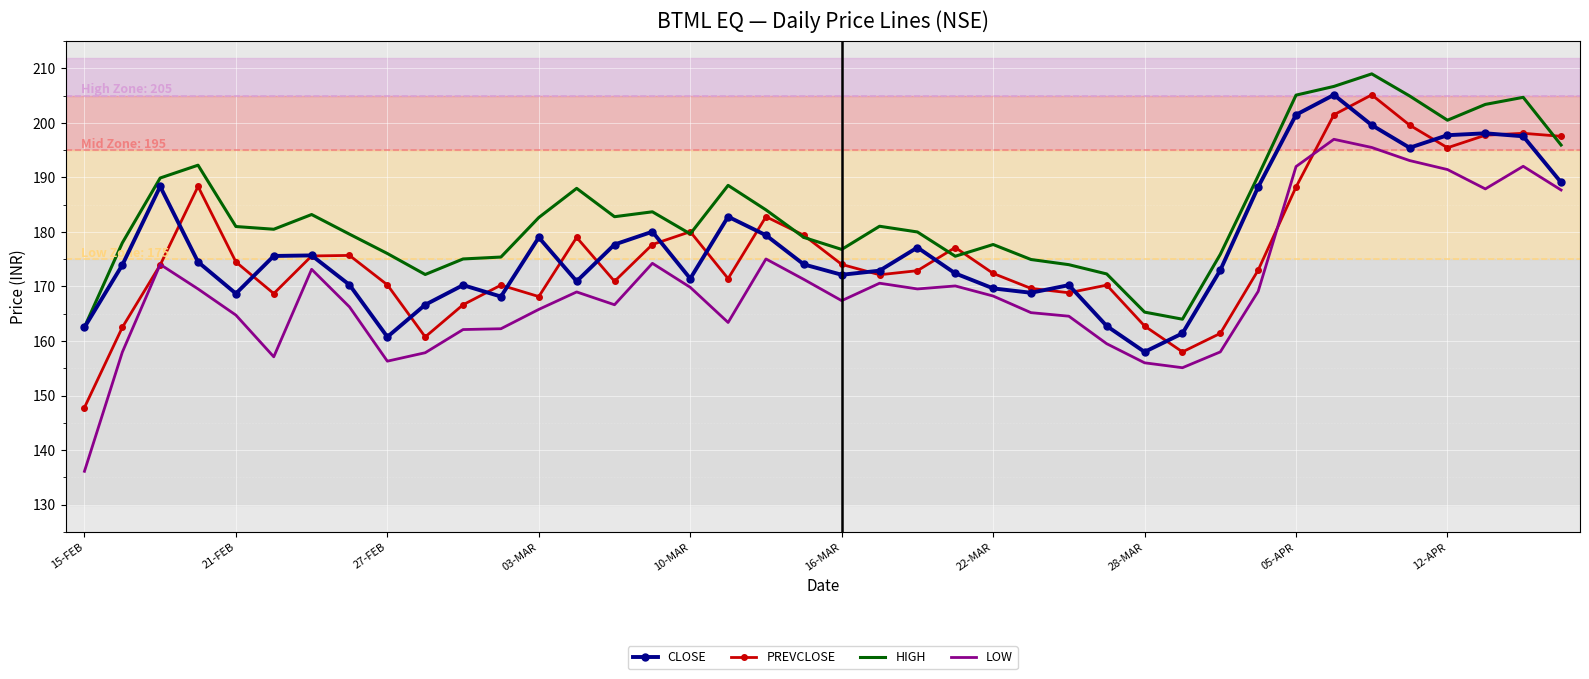

Which series has the widest spread of values?

LOW